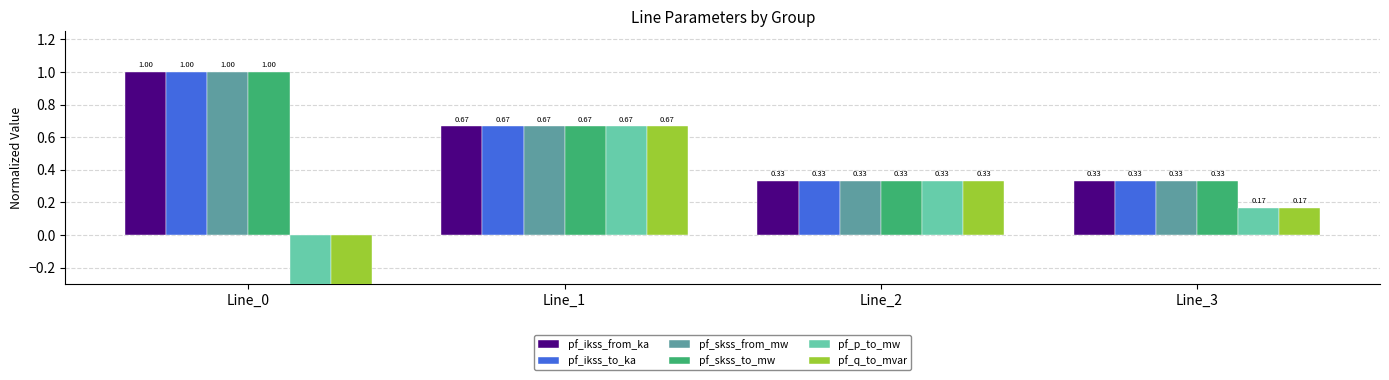

What are all the series names shown in the legend?

pf_ikss_from_ka, pf_ikss_to_ka, pf_skss_from_mw, pf_skss_to_mw, pf_p_to_mw, pf_q_to_mvar